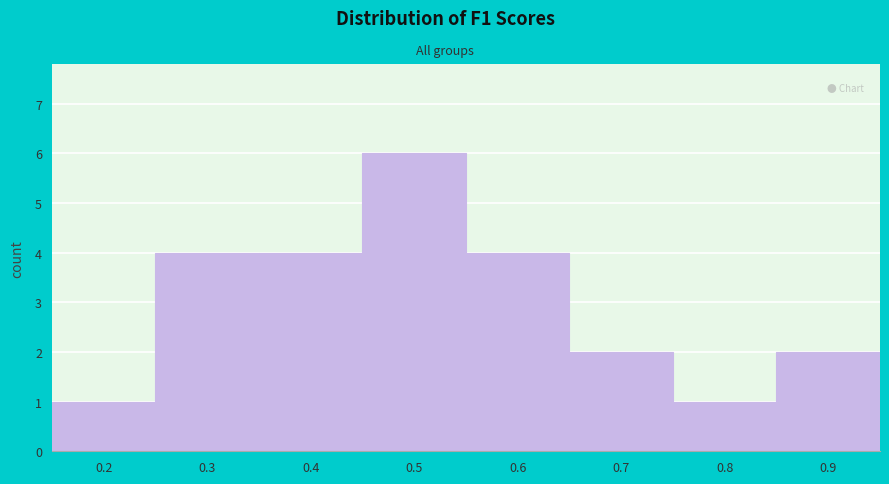

Reading left to right, extract all data points from this chart.

1	4	4	6	4	2	1	2